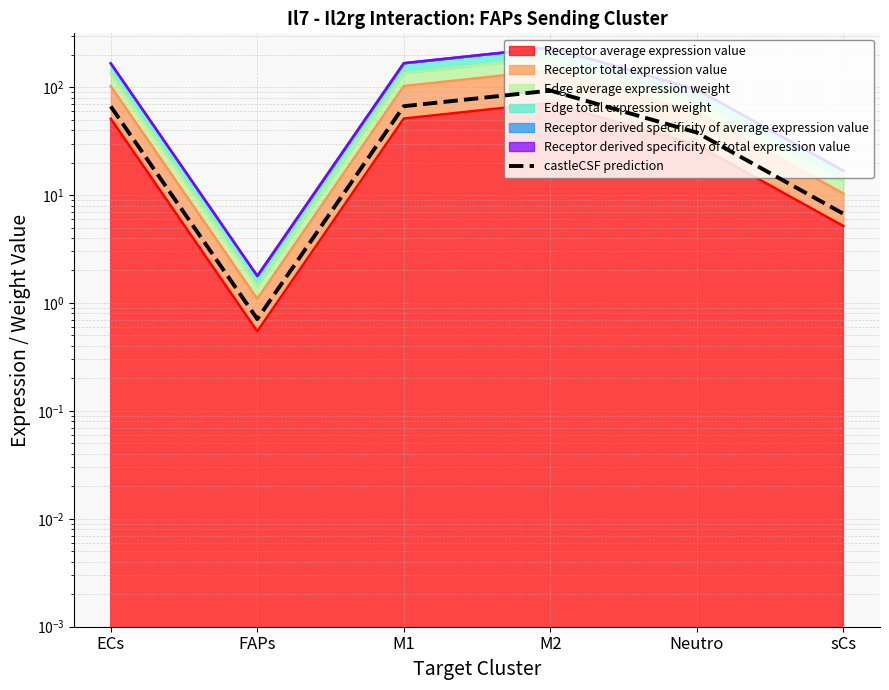

At which label does the data first exceed 66?

ECs